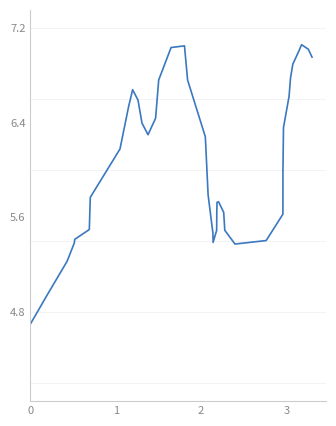

What is the minimum value shown in the chart?

4.7